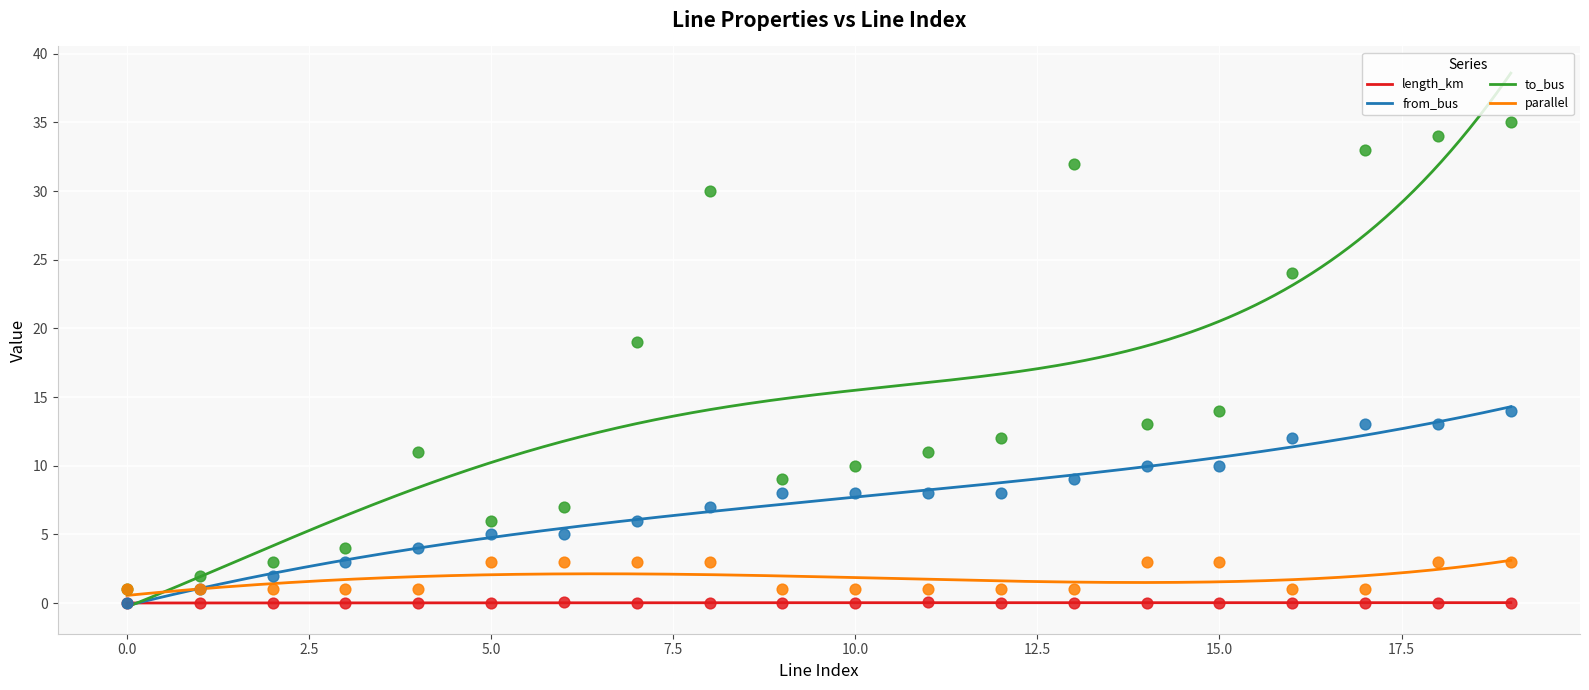

Is the value of parallel at 4 greater than the value of from_bus at 12?

No